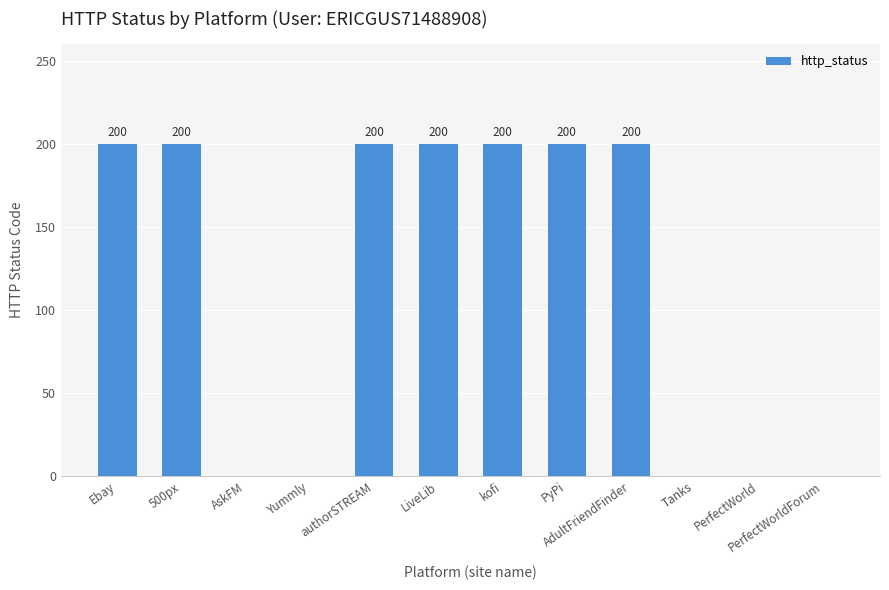

What is the sum of the values at Ebay and AdultFriendFinder?

400